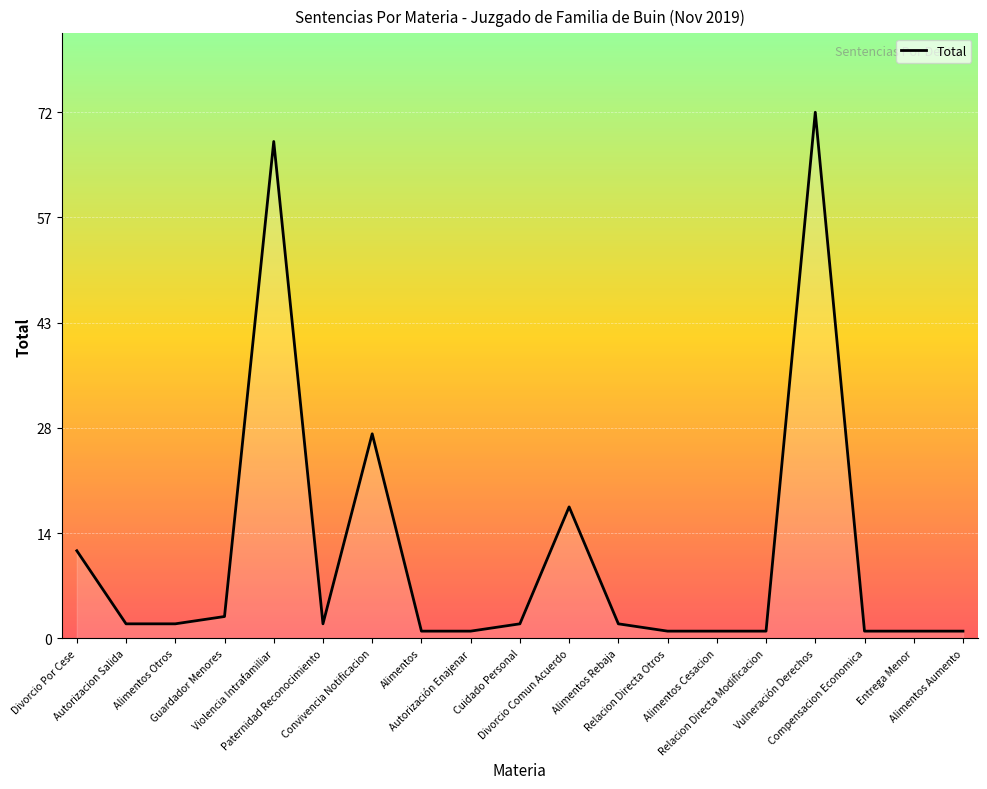

What is the greatest value displayed?

72